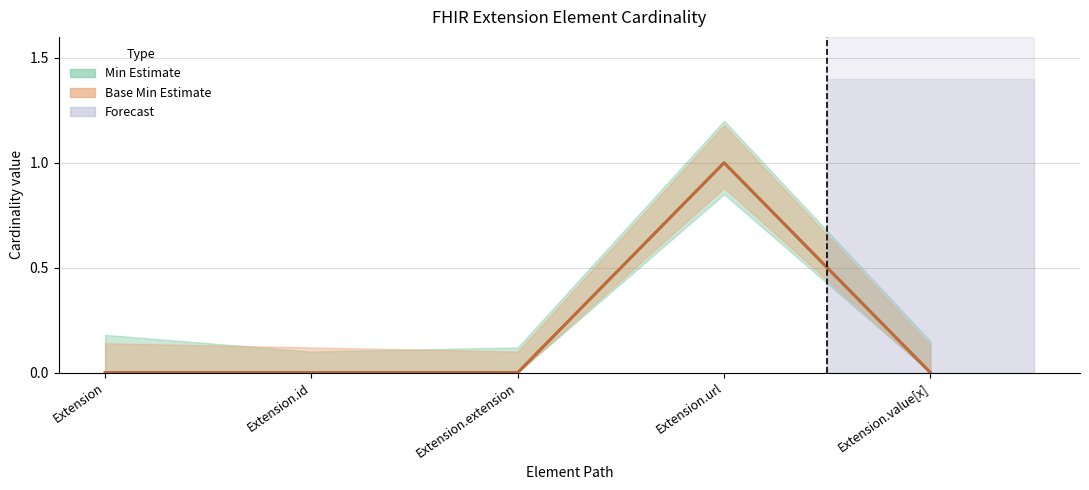

What is the label of the 2nd point from the right?

Extension.url